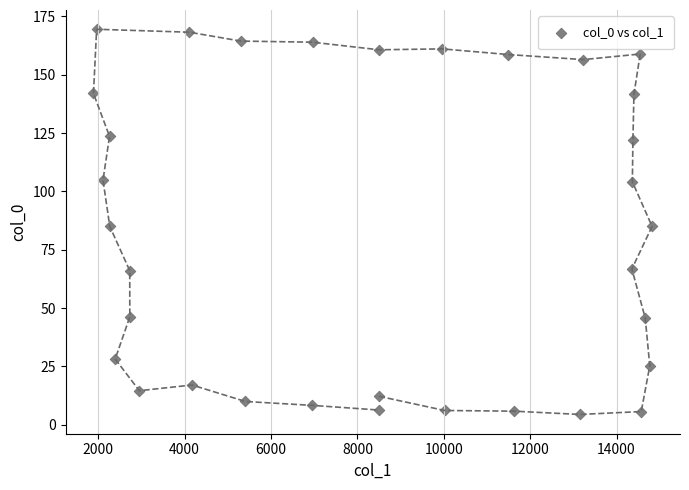

What is the range of X values (max minus min)?

12933.3